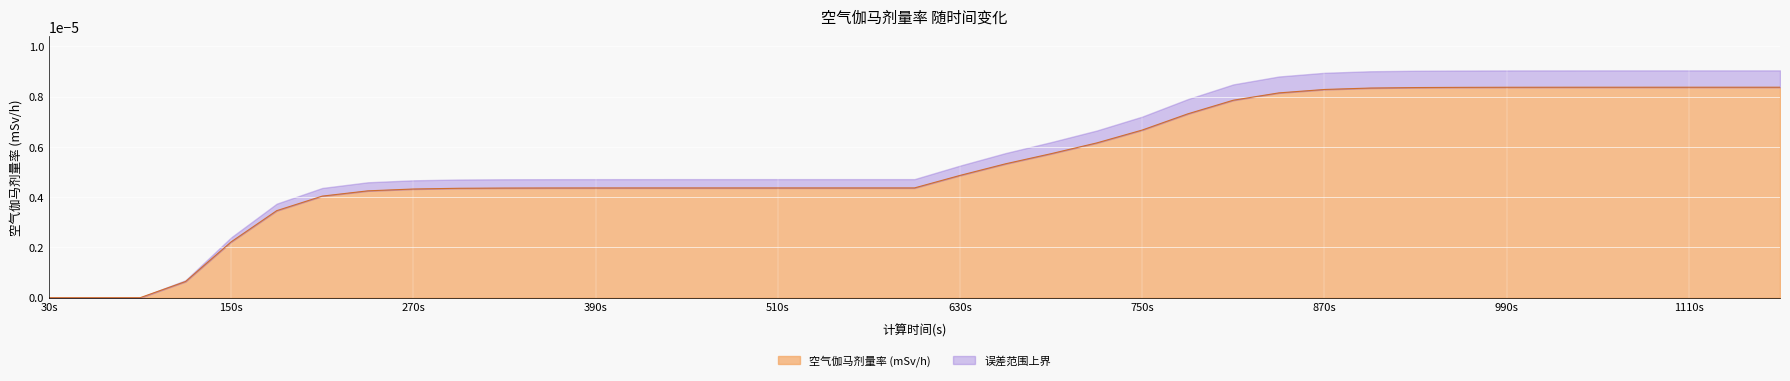

How many categories are shown in the chart?

39